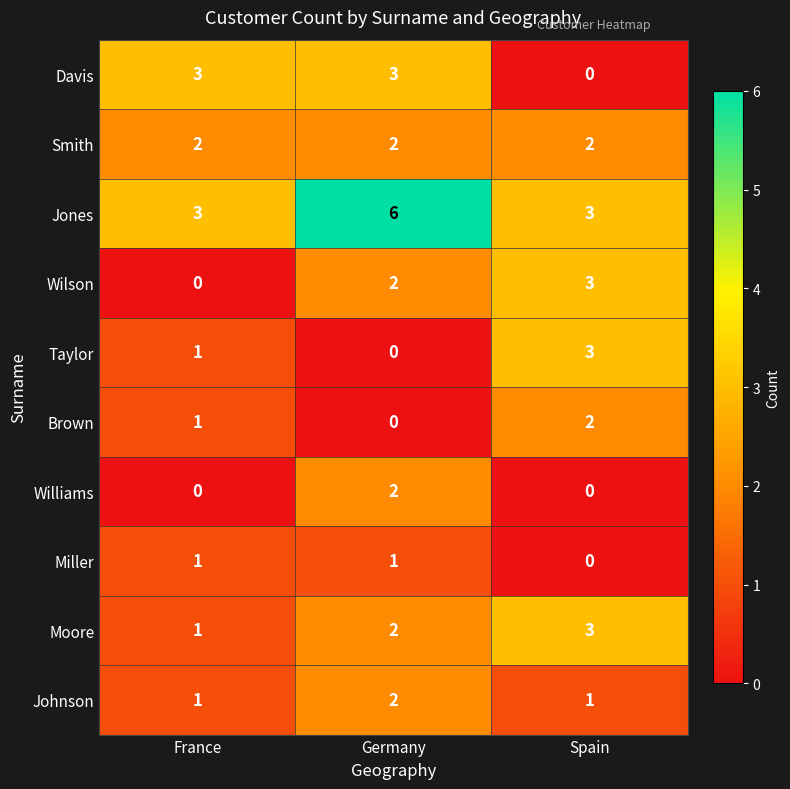

What is the difference between the highest and lowest values at Spain?

3